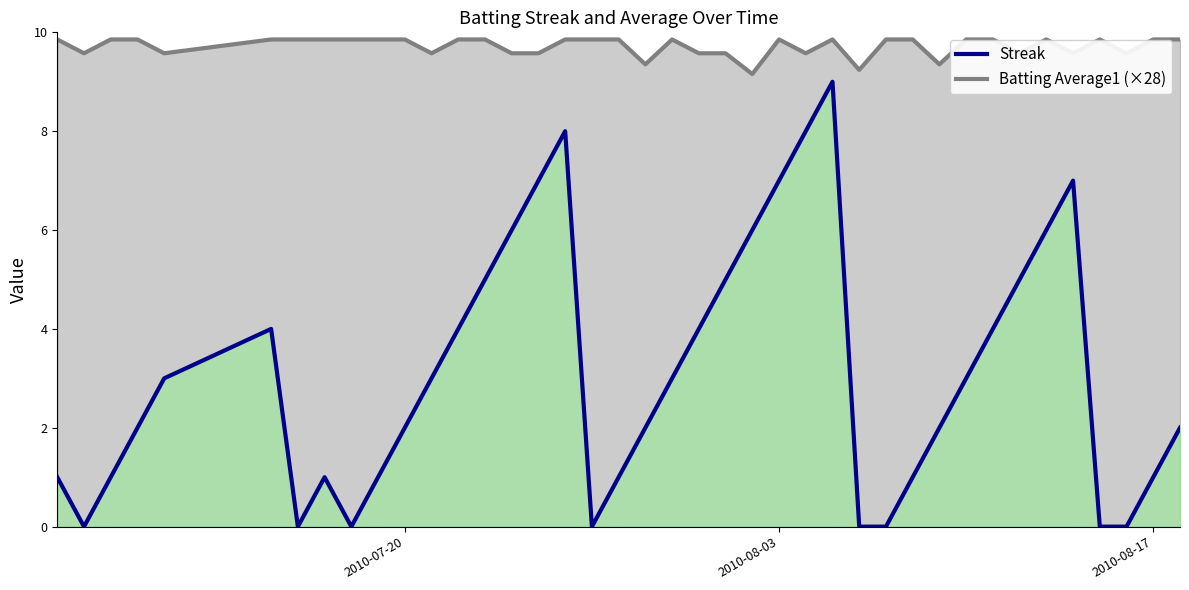

True or false: Batting Average1 and Streak cross at least once.

False